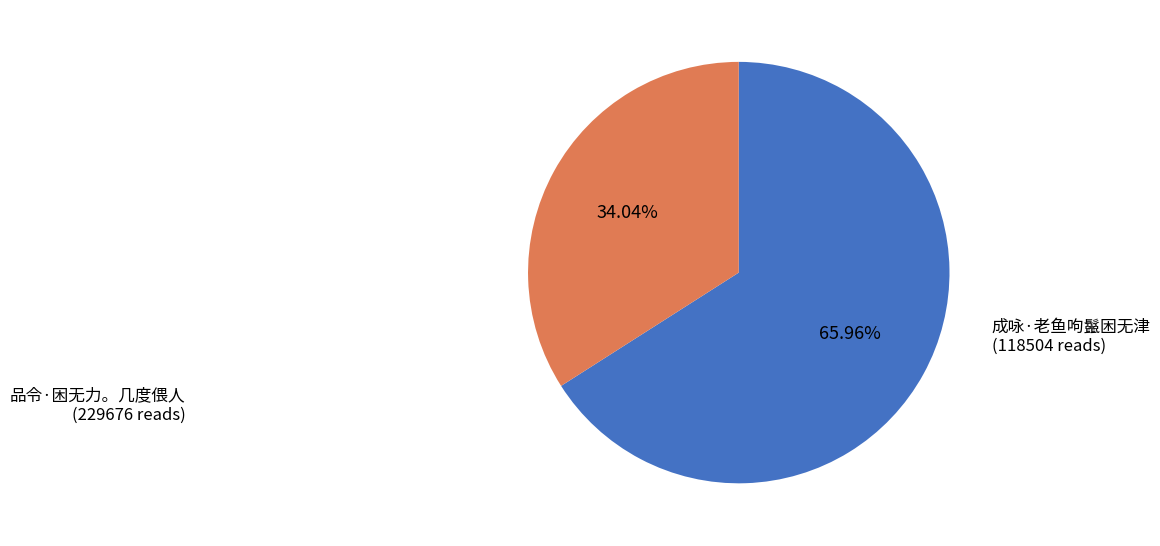

What is the largest slice in the pie chart?

品令·困无力。几度偎人